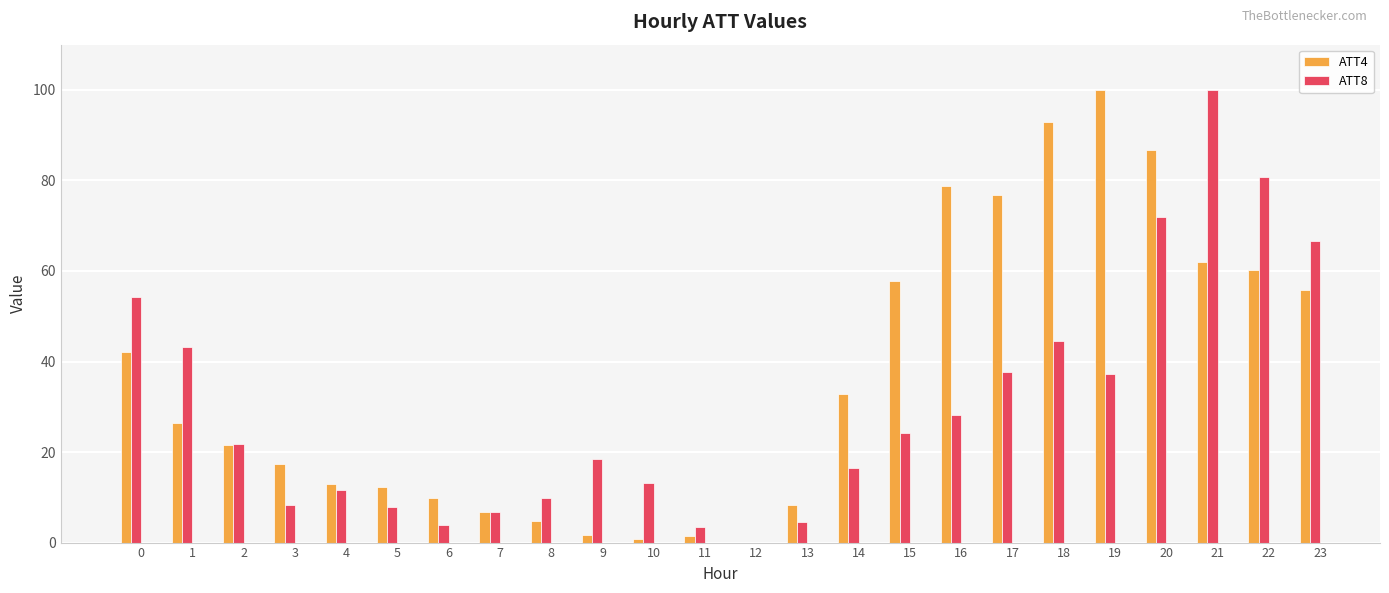

What is the difference between the ATT8 values at 5 and 10?

5.3